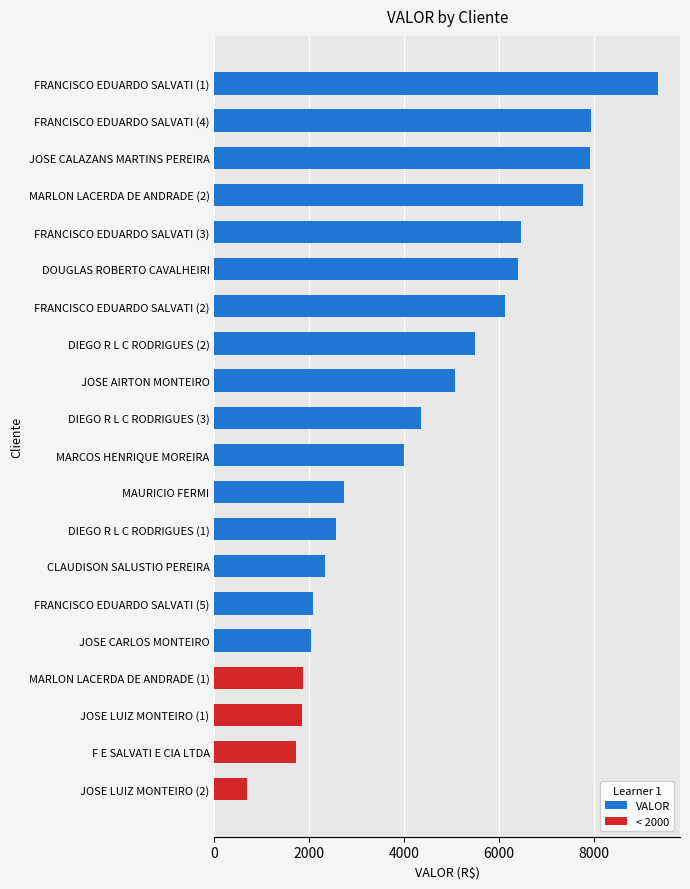

The chart shows a value of 2036.5 at JOSE CARLOS MONTEIRO. True or false?

True